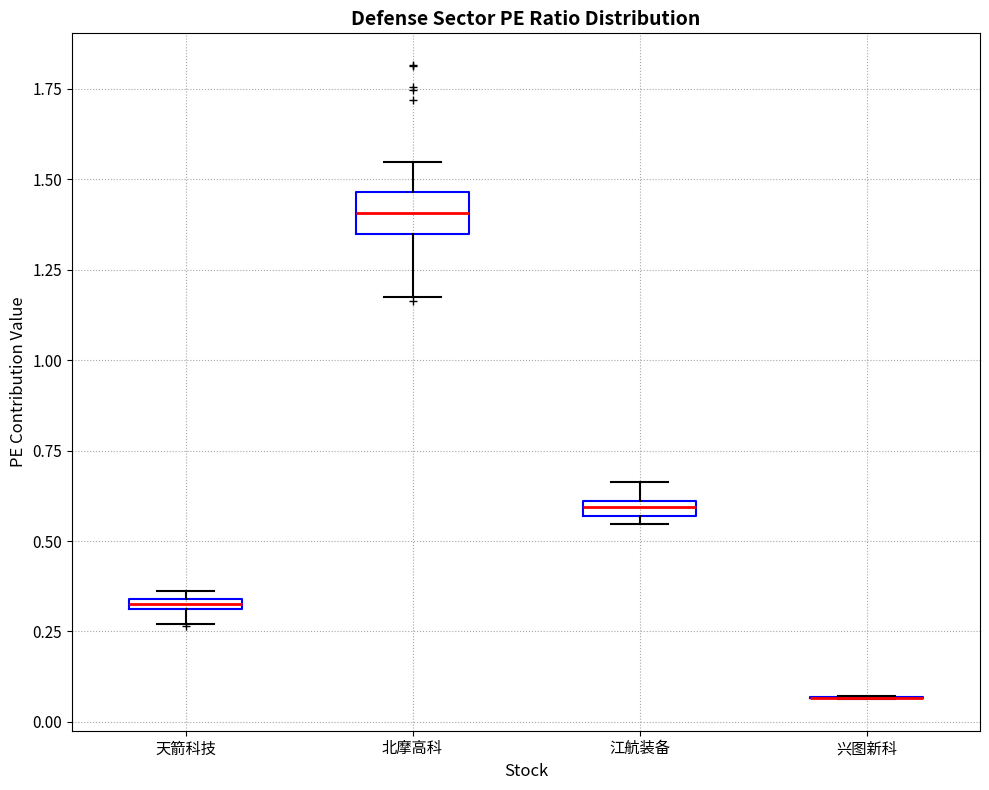

Comparing the boxes themselves (not the whiskers), which one is the tallest?

北摩高科